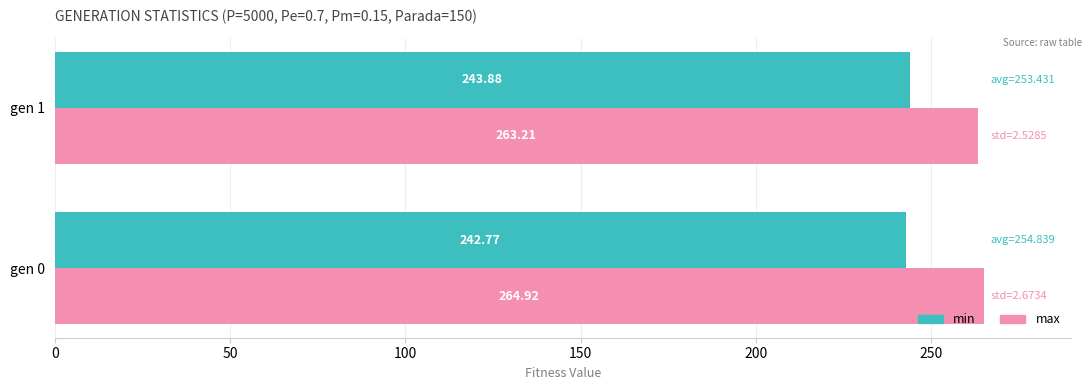

How many values in the max series exceed 264?

1